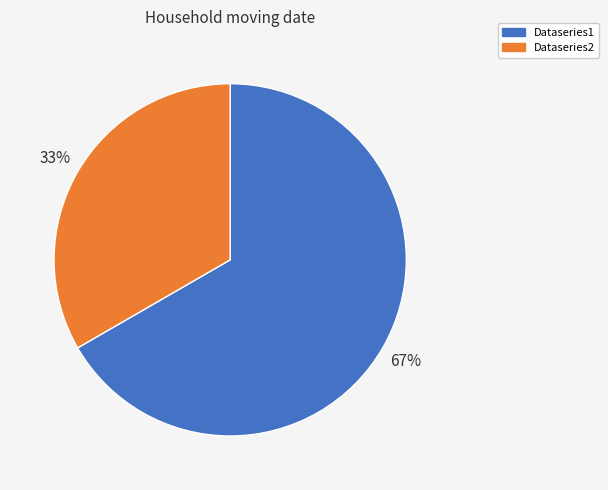

Is it true that Dataseries1 is 77% of the pie?

False